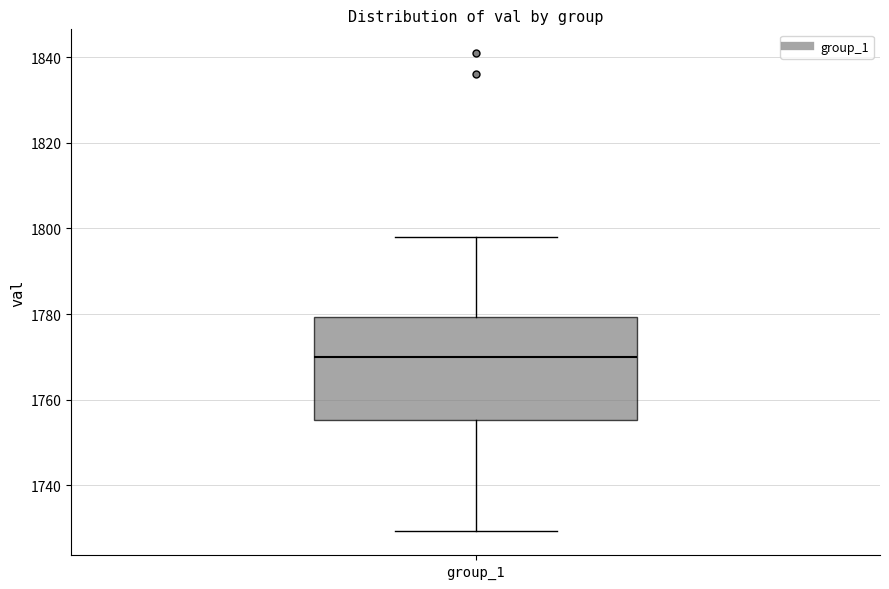

Where is the lower edge of the box for group_1 on the y-axis? The values are not printed on the chart, so give them approximately, as read against the axis.

1756